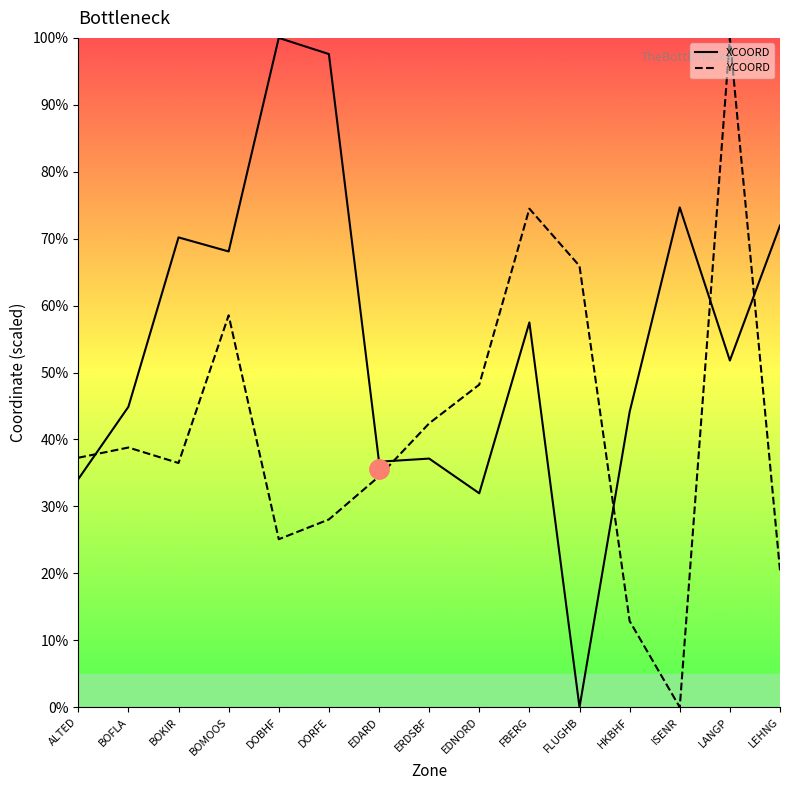

Reading left to right, extract all data points from this chart.

XCOORD: 34.1	44.9	70.2	68.1	100.0	97.6	36.7	37.1	32.0	57.5	0.0	44.1	74.7	51.8	72.0
YCOORD: 37.3	38.8	36.5	58.5	25.1	28.1	34.5	42.4	48.2	74.5	65.9	12.9	0.0	100.0	20.5